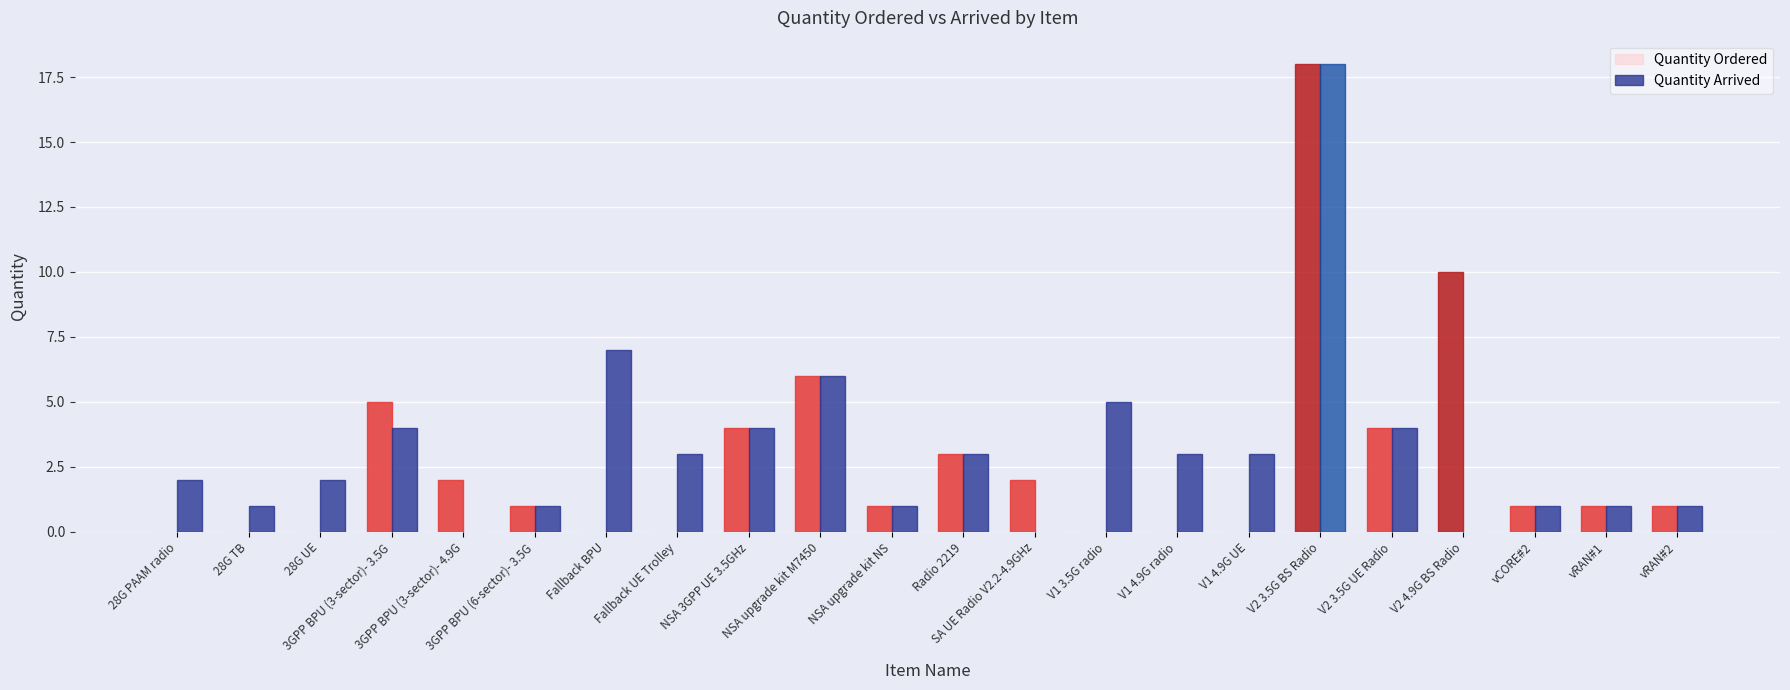

How many groups of bars are there?

22